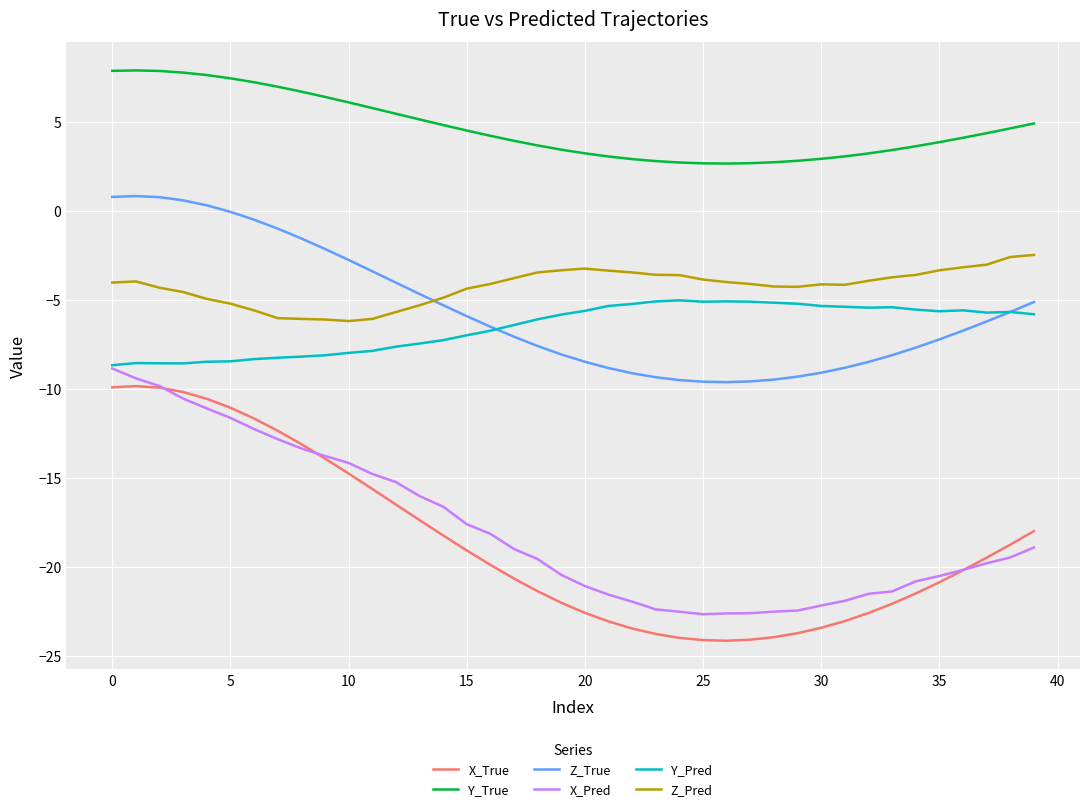

True or false: Y_True and X_True cross at least once.

False